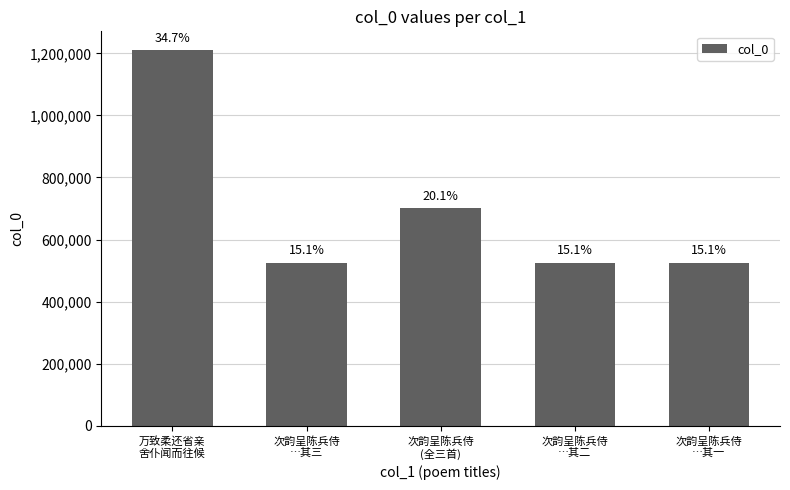

Which label corresponds to the largest value in the chart?

万致柔还省亲
舍仆闻而往候